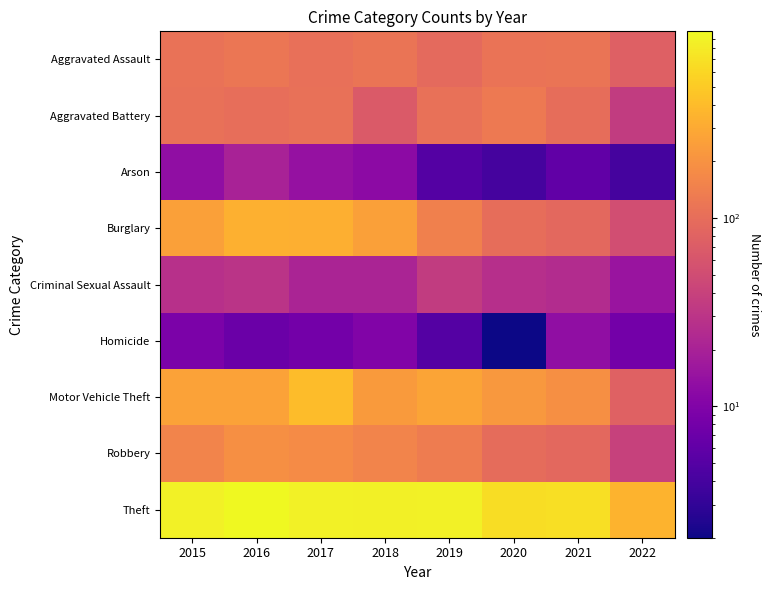

What is the total value across all series at 2022?

661